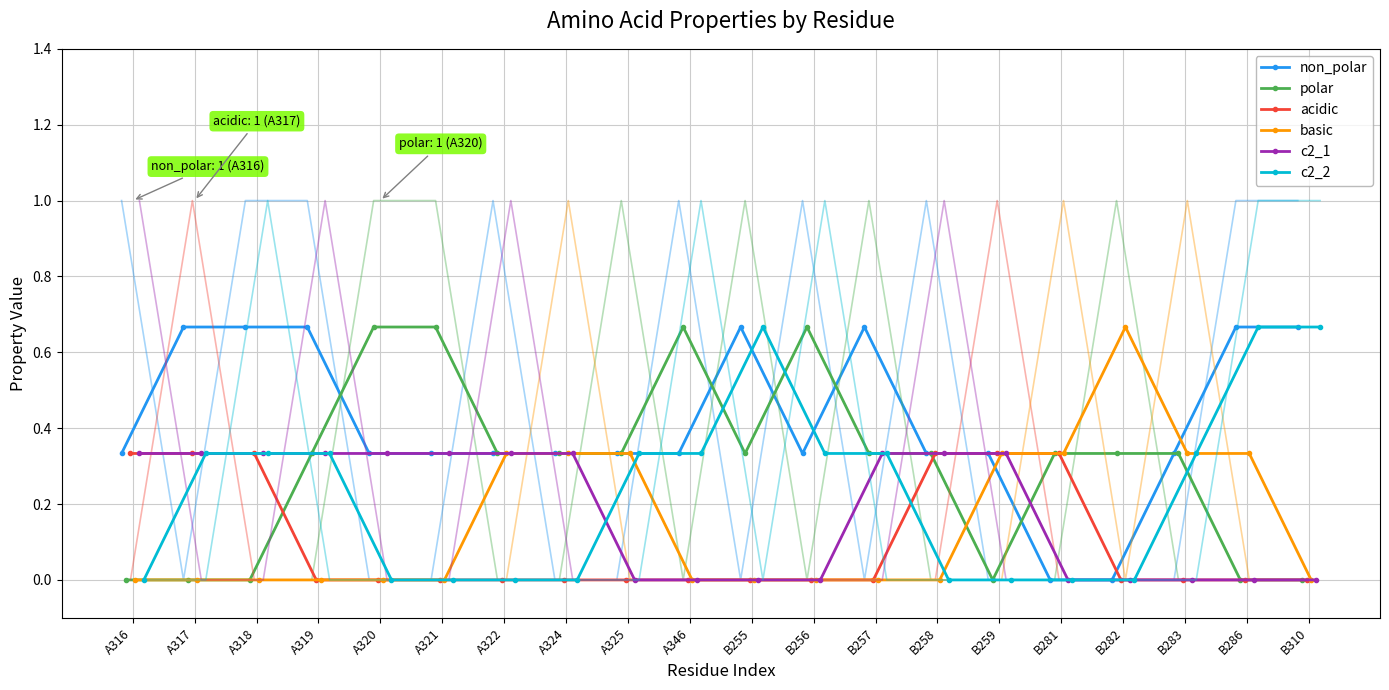

What is the sum of all c2_2 values?

4.7